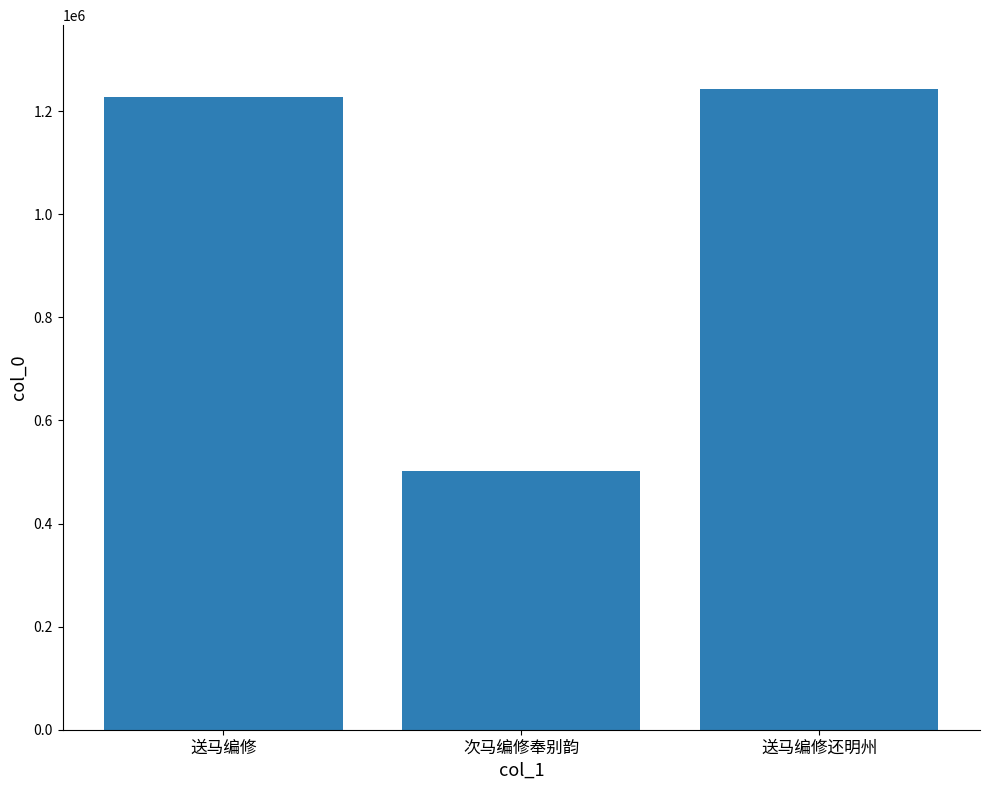

The value at 次马编修奉别韵 is 214285. True or false?

False